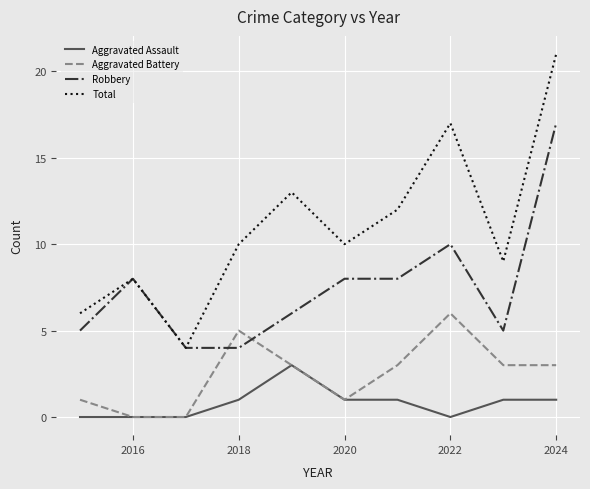

What is the sum of all Robbery values?

75